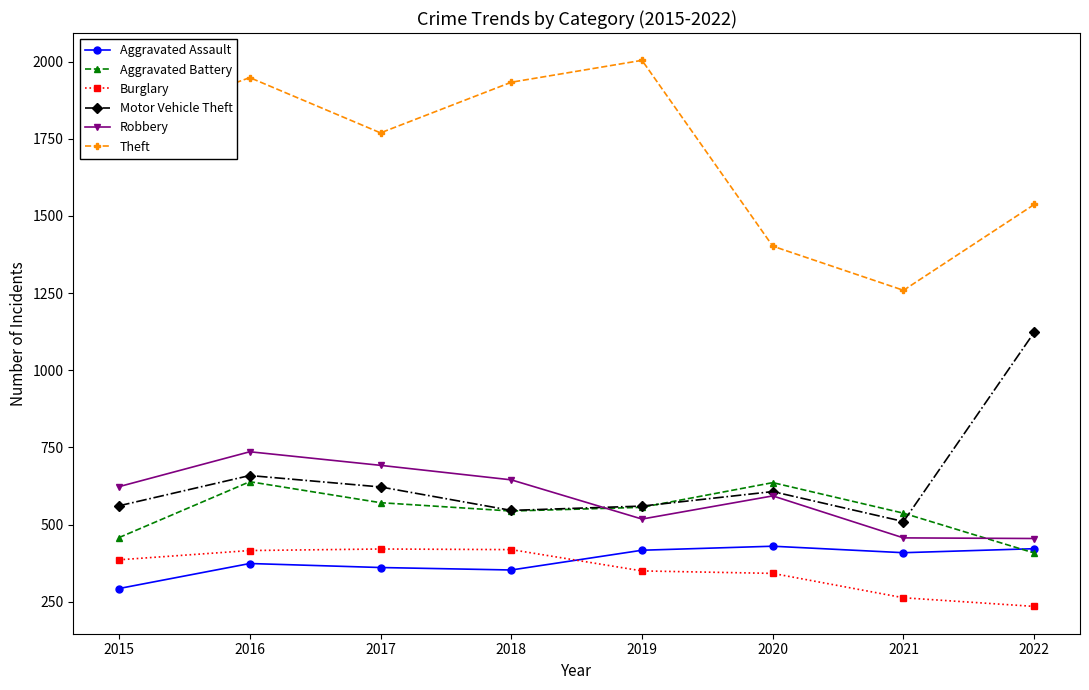

How many intersections are there between Aggravated Assault and Burglary?

1